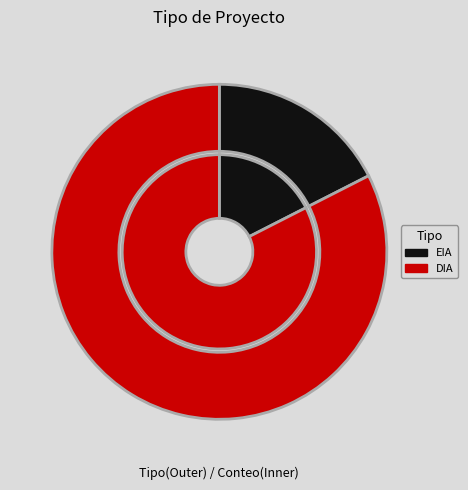

Is the sum of EIA and DIA greater than half?

Yes